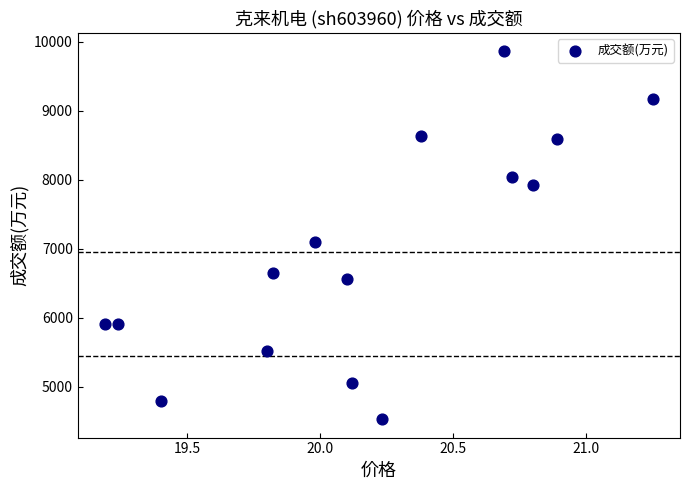

What is the range of Y values (max minus min)?

5333